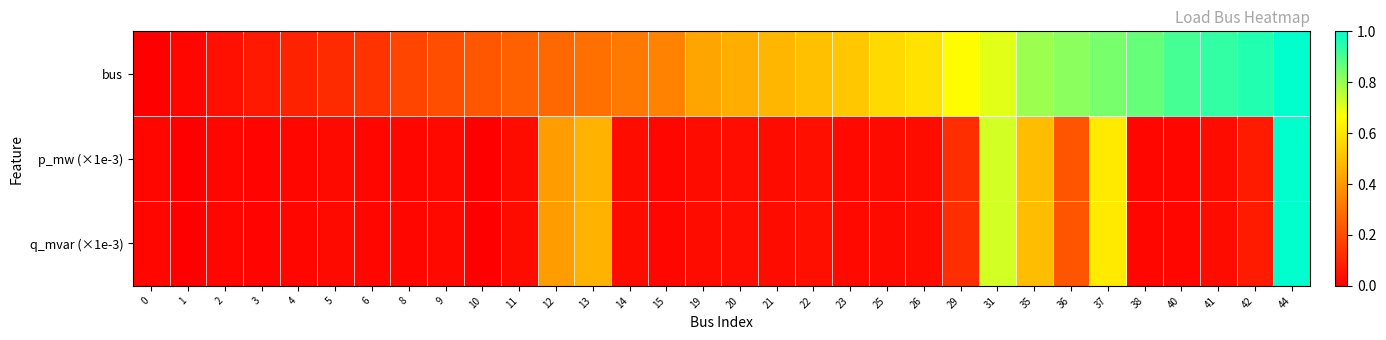

Reading right to left, transcribe all the data shown in this chart.

bus: 44=1.0	42=1.0	41=0.9	40=0.9	38=0.9	37=0.8	36=0.8	35=0.8	31=0.7	29=0.7	26=0.6	25=0.6	23=0.5	22=0.5	21=0.5	20=0.5	19=0.4	15=0.3	14=0.3	13=0.3	12=0.3	11=0.2	10=0.2	9=0.2	8=0.2	6=0.1	5=0.1	4=0.1	3=0.1	2=0.0	1=0.0	0=0.0
p_mw (×1e-3): 44=1.0	42=0.1	41=0.0	40=0.0	38=0.0	37=0.6	36=0.2	35=0.5	31=0.7	29=0.1	26=0.0	25=0.0	23=0.0	22=0.0	21=0.0	20=0.0	19=0.0	15=0.0	14=0.0	13=0.5	12=0.4	11=0.0	10=0.0	9=0.0	8=0.0	6=0.0	5=0.0	4=0.0	3=0.0	2=0.0	1=0.0	0=0.0
q_mvar (×1e-3): 44=1.0	42=0.1	41=0.0	40=0.0	38=0.0	37=0.6	36=0.2	35=0.5	31=0.7	29=0.1	26=0.0	25=0.0	23=0.0	22=0.0	21=0.0	20=0.0	19=0.0	15=0.0	14=0.0	13=0.5	12=0.4	11=0.0	10=0.0	9=0.0	8=0.0	6=0.0	5=0.0	4=0.0	3=0.0	2=0.0	1=0.0	0=0.0